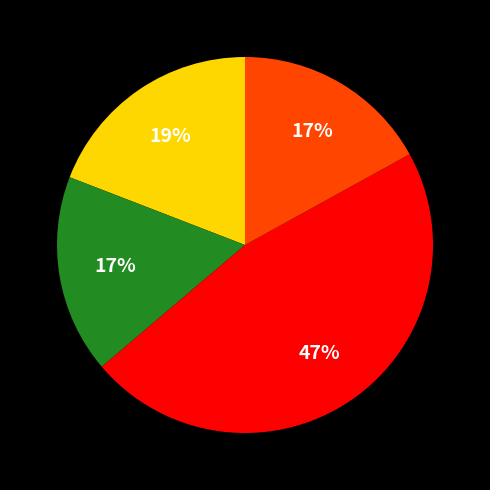

How many slices are in this pie chart?

4